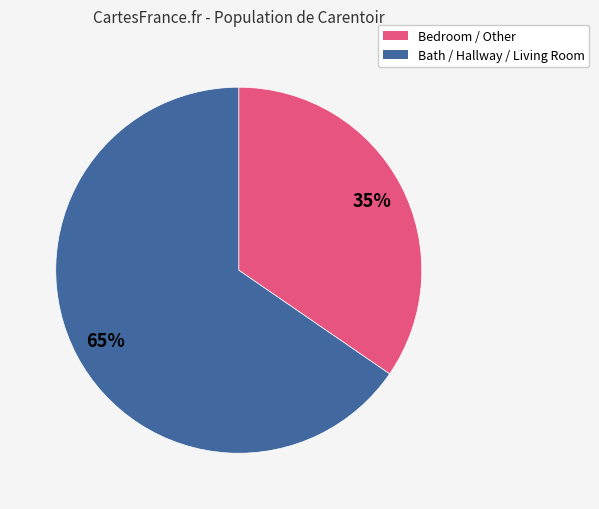

Count the number of slices in the pie.

2